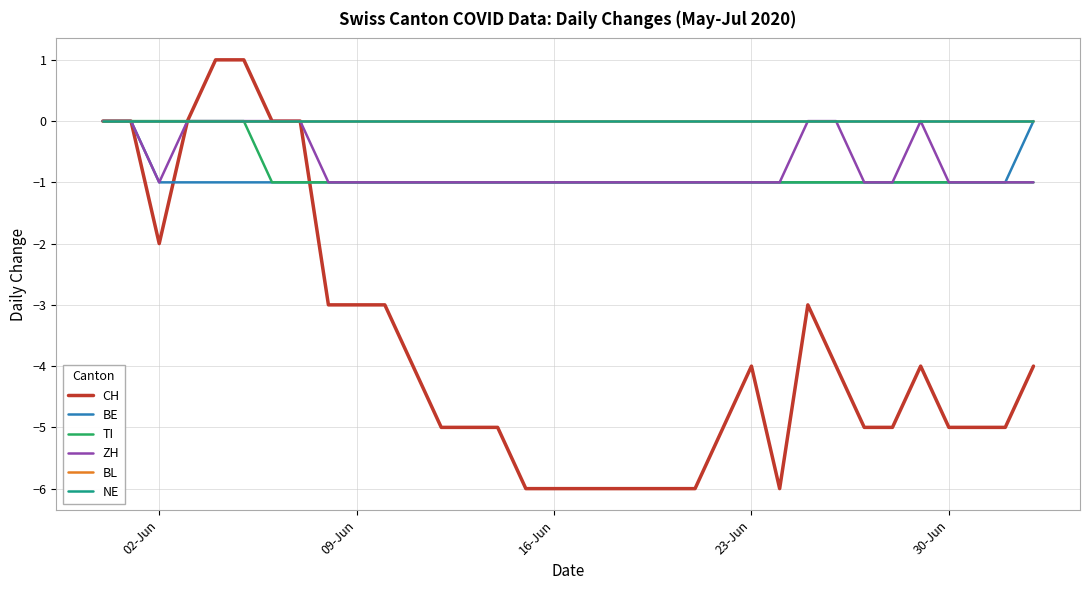

Is this an area chart (filled region under the line)?

No